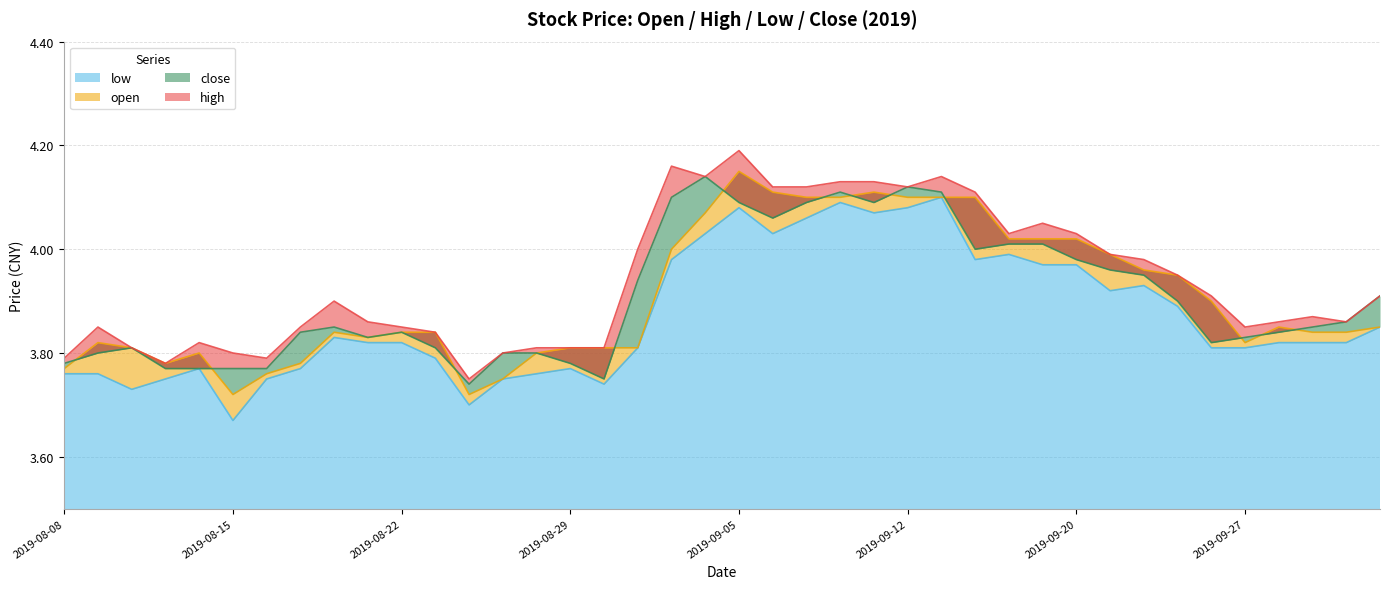

The value of open at 2019-09-19 is 2.8. True or false?

False